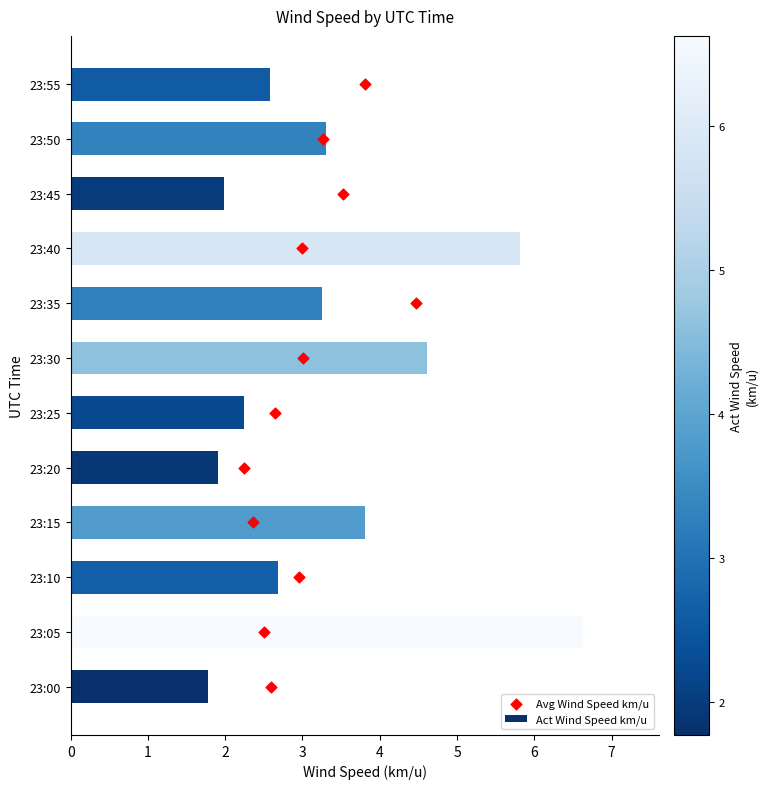

At which label is Act Wind Speed km/u closest to 4?

23:15